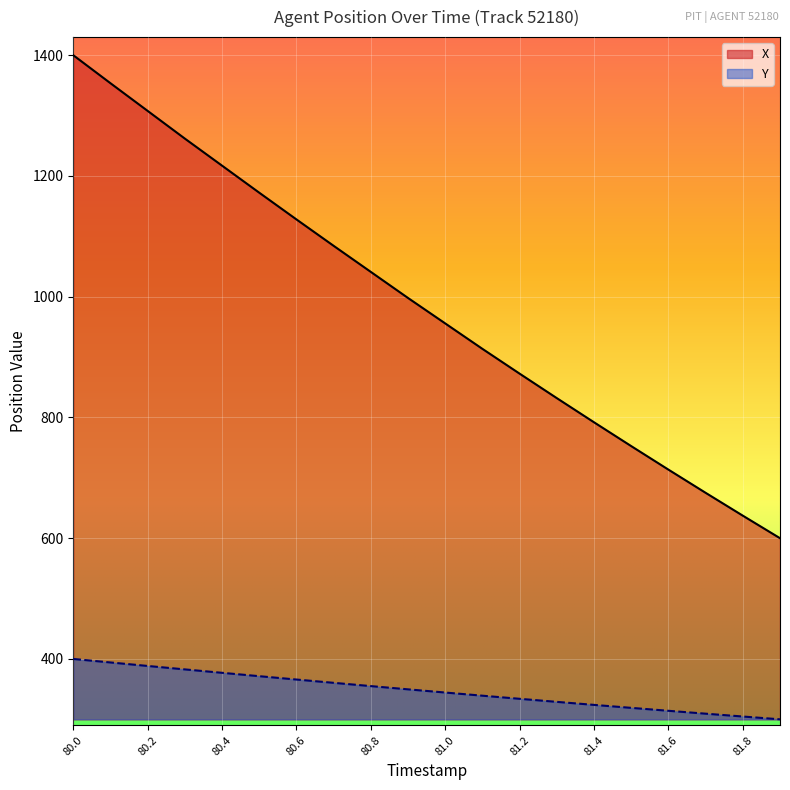

What is the label of the 10th point from the left?

80.9